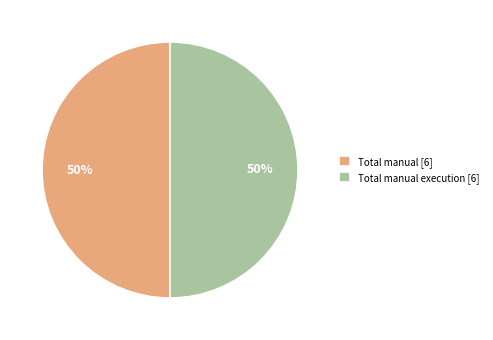

The Total manual [6] slice represents 38% of the pie. True or false?

False